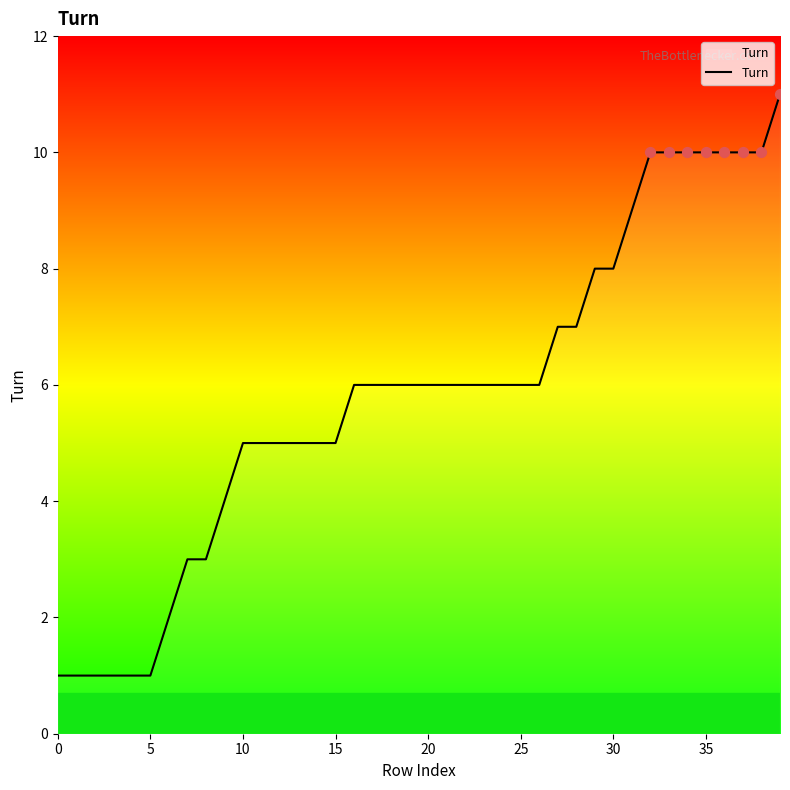

What is the maximum value shown in the chart?

11